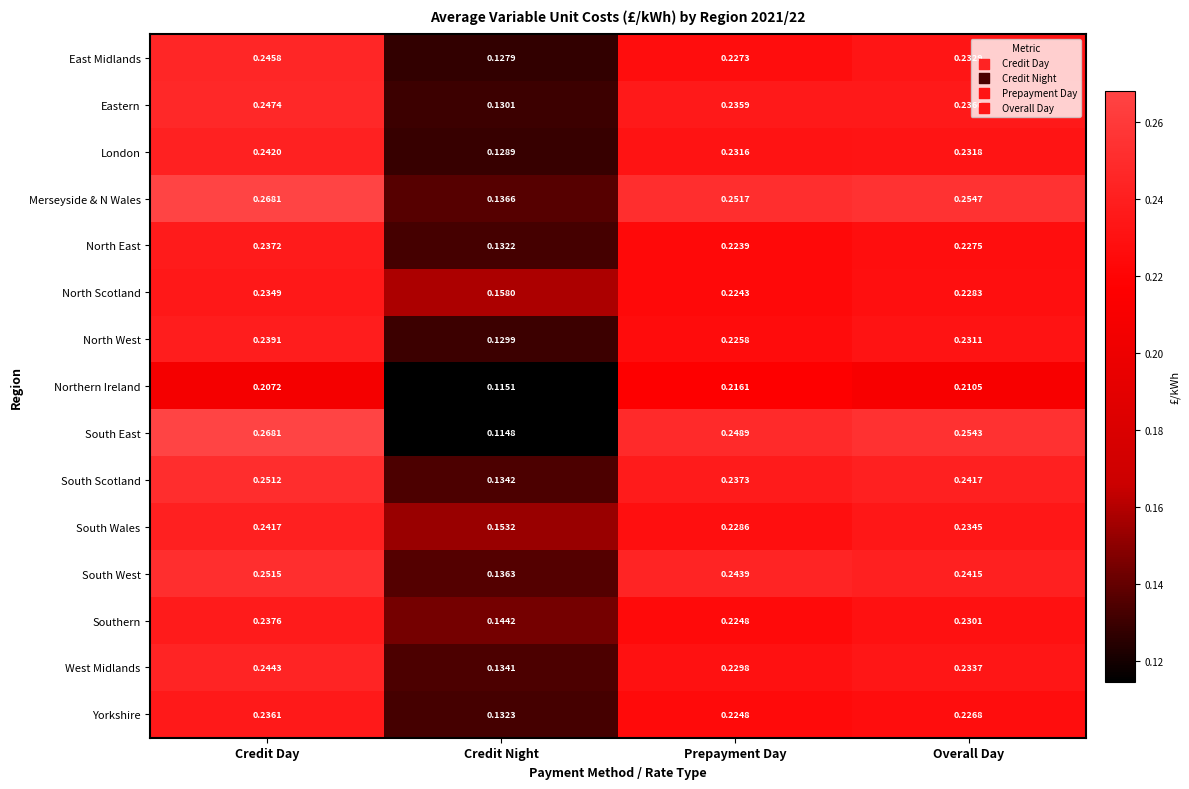

At Credit Night, list the series in order from largest to smallest.

North Scotland, South Wales, Southern, Merseyside & N Wales, South West, South Scotland, West Midlands, Yorkshire, North East, Eastern, North West, London, East Midlands, Northern Ireland, South East